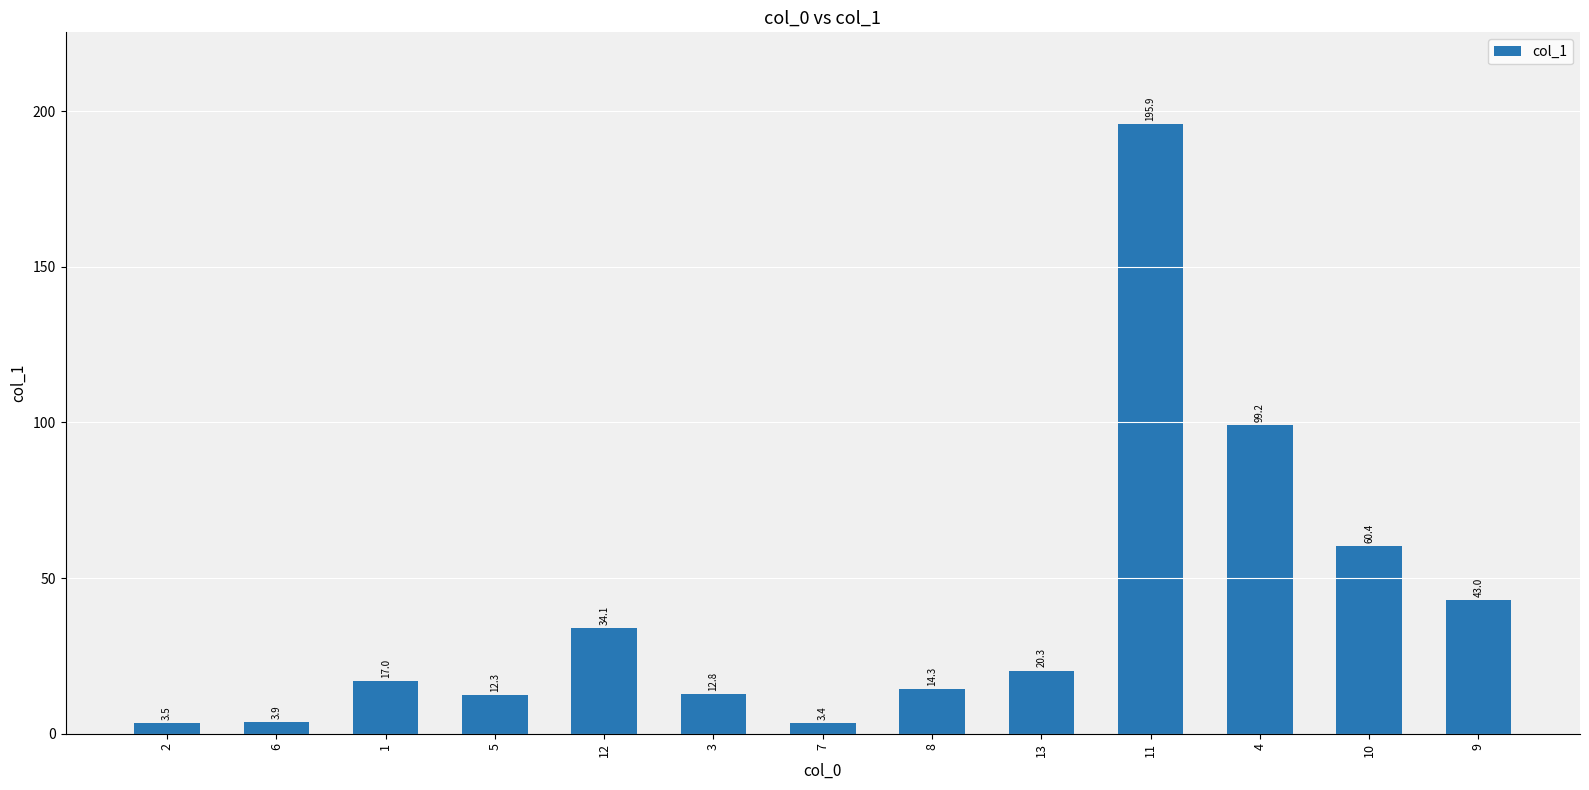

Between 2 and 1, which is larger?

1